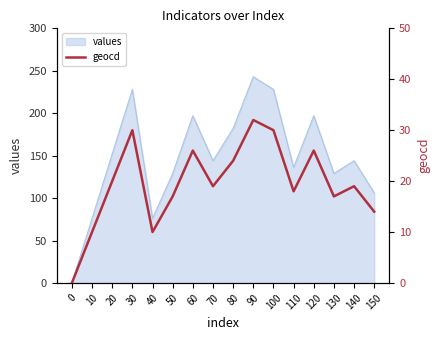

True or false: there are more than 2 points higher than both neighbors.

True